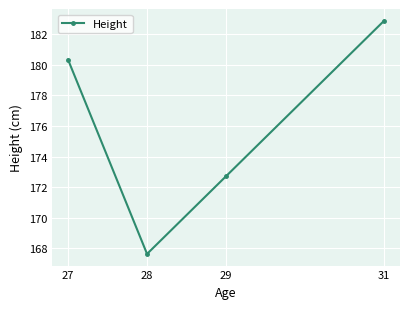

What is the value of the 1st point from the left?

180.3